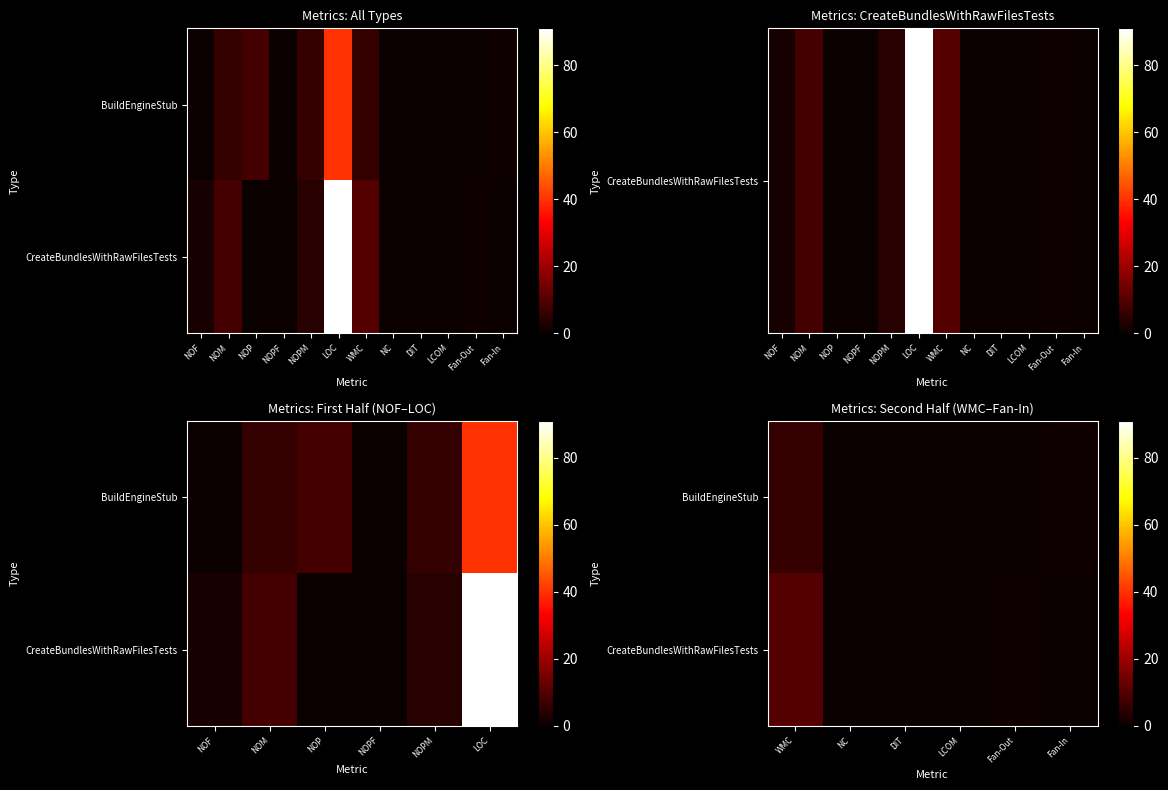

Count the CreateBundlesWithRawFilesTests values in the range 0 to 1.

5